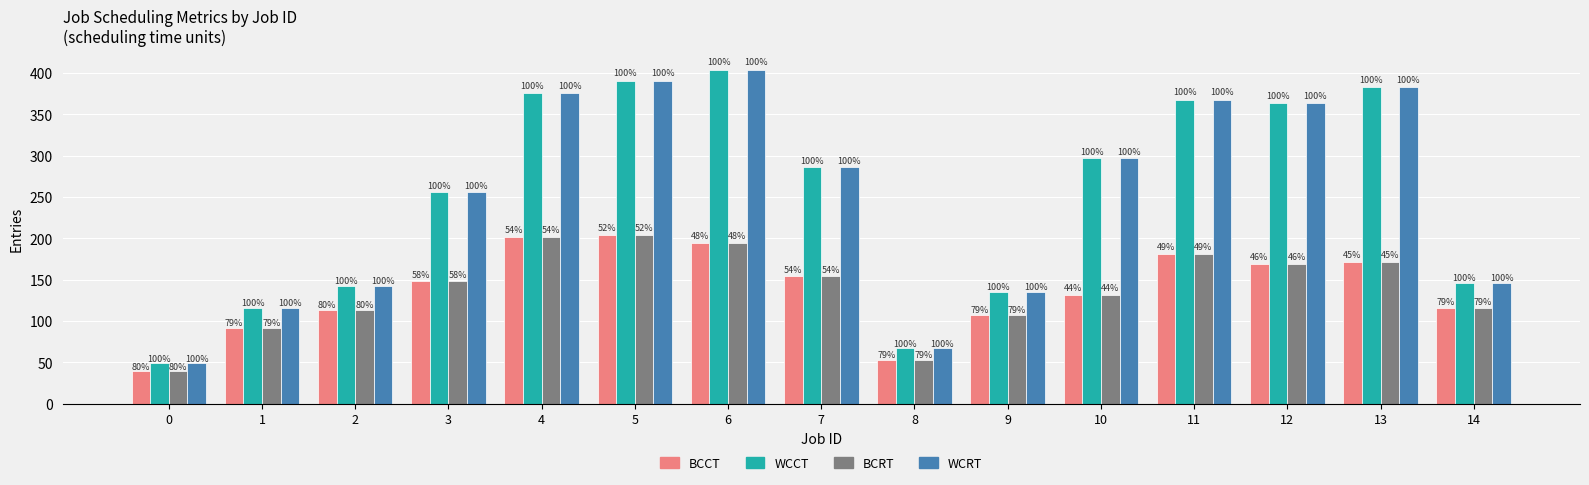

The BCRT series shows 259 at 11. True or false?

False